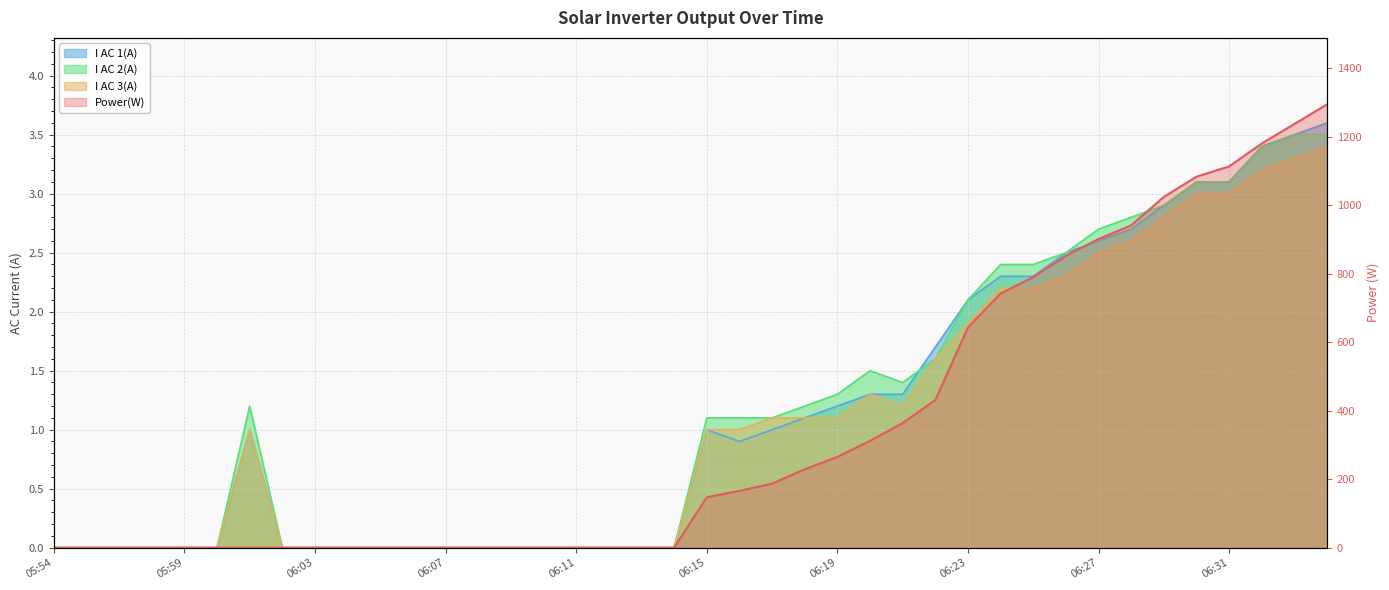

Which category has the highest value across all series?

06:34